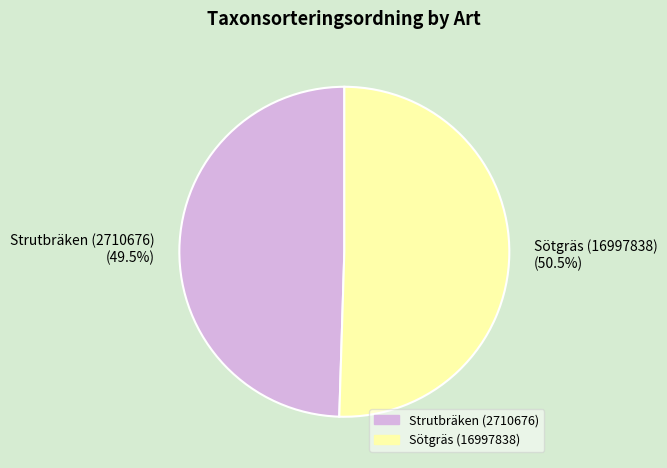

Which has a higher value, Sötgräs (16997838) or Strutbräken (2710676)?

Sötgräs (16997838)